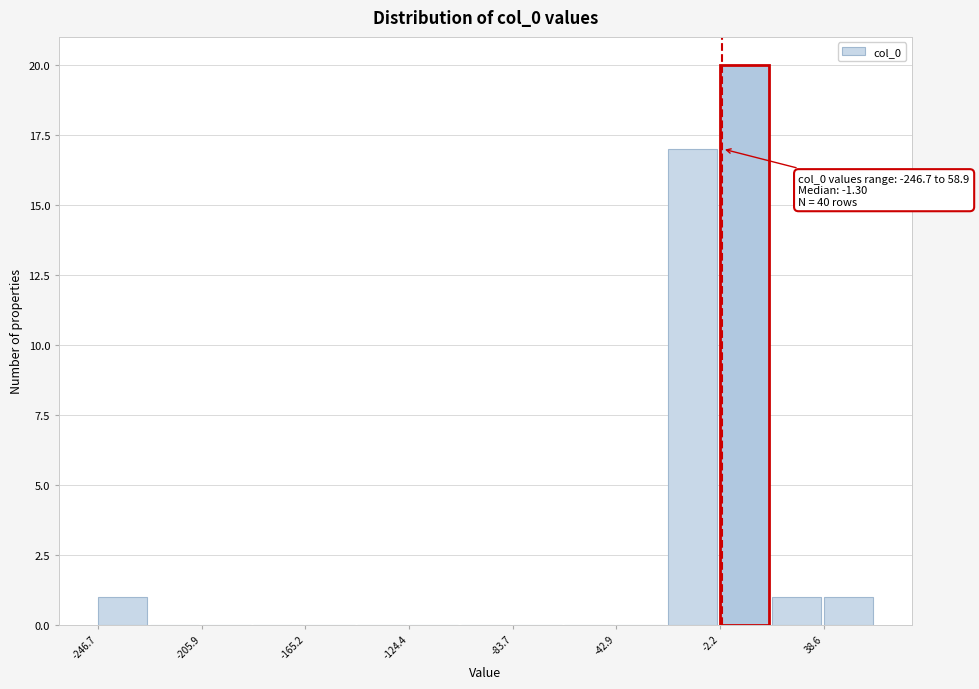

Over which range of the x-axis is the bar tallest?

0 to 20